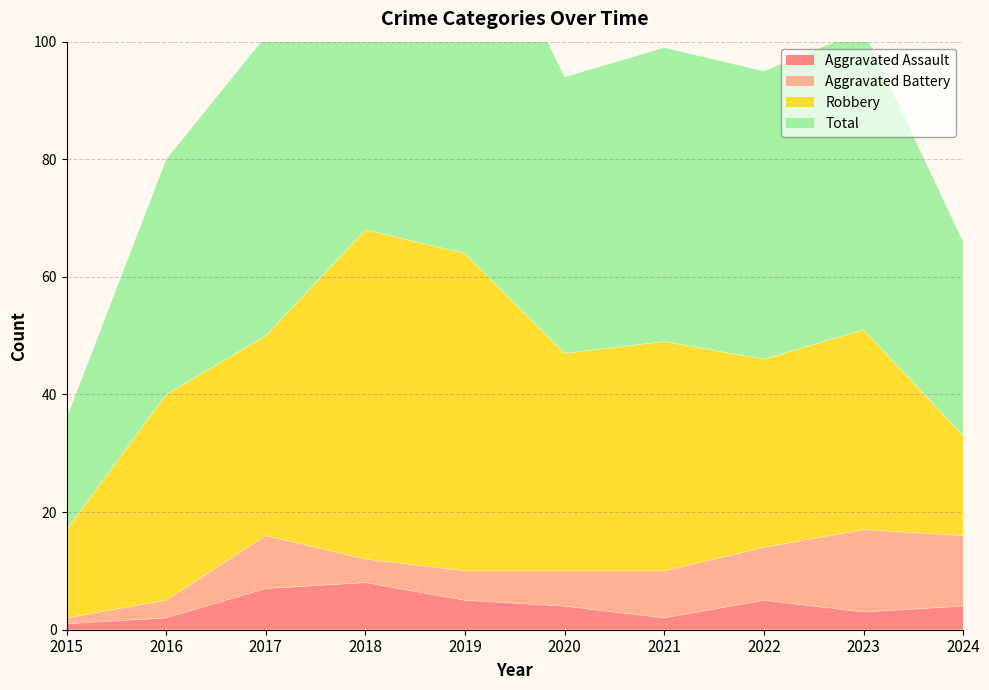

Read the Aggravated Assault value at 2021.

2